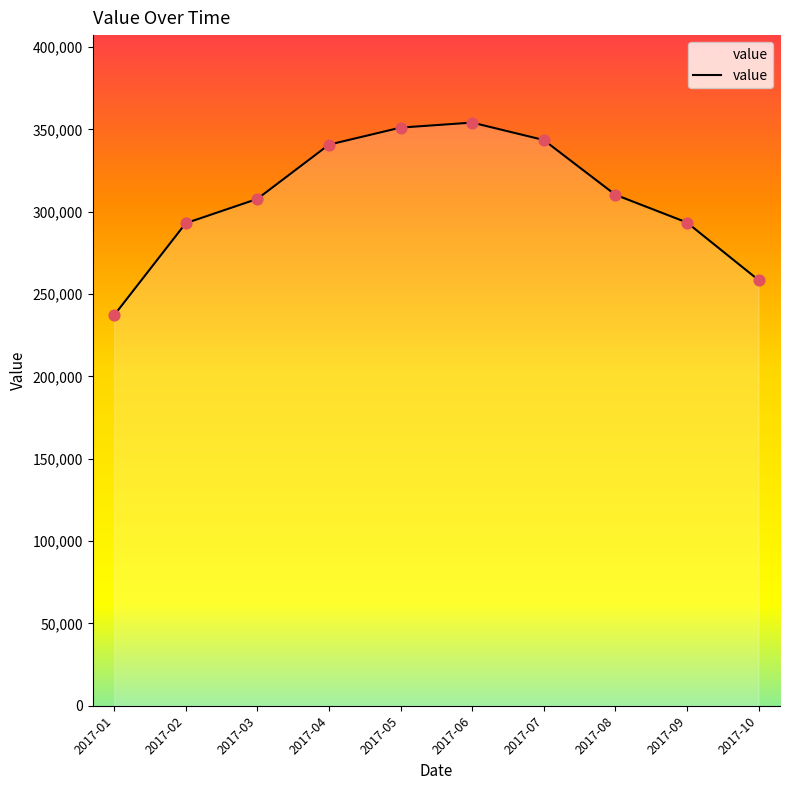

What is the change in value from 2017-01 to 2017-03?

+70633.3